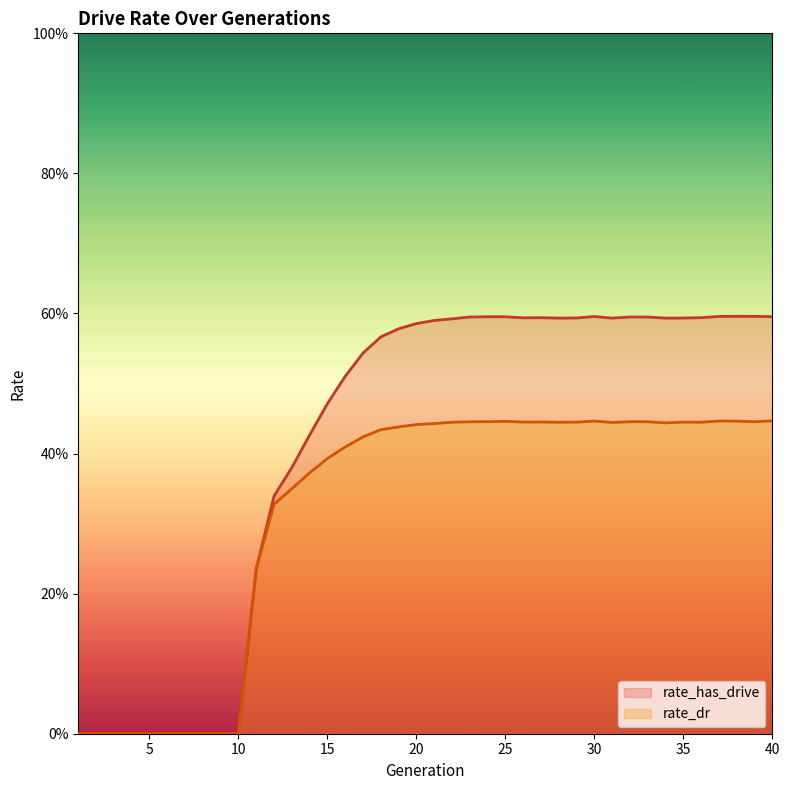

The rate_dr series shows 0.1 at 30. True or false?

False